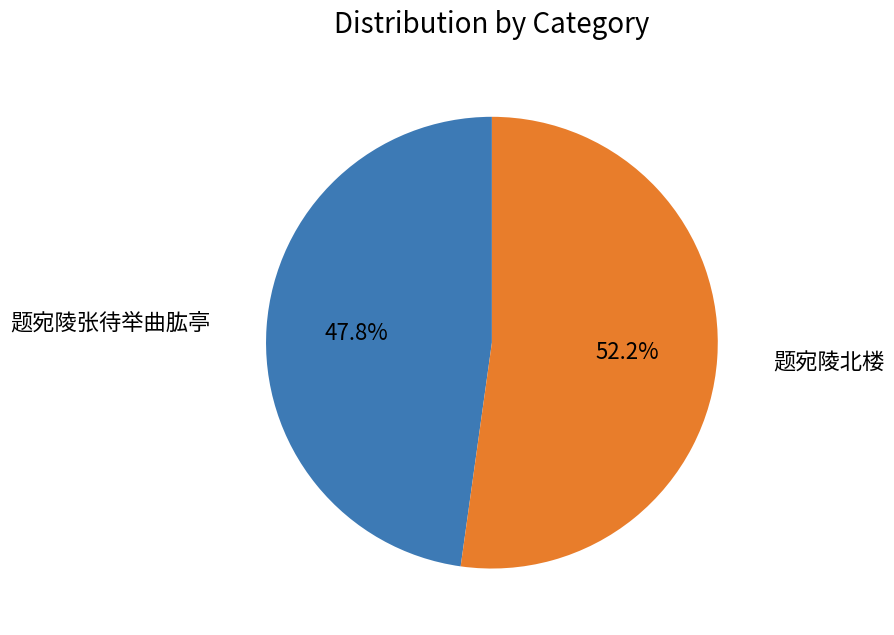

Is there a majority slice in this chart?

Yes